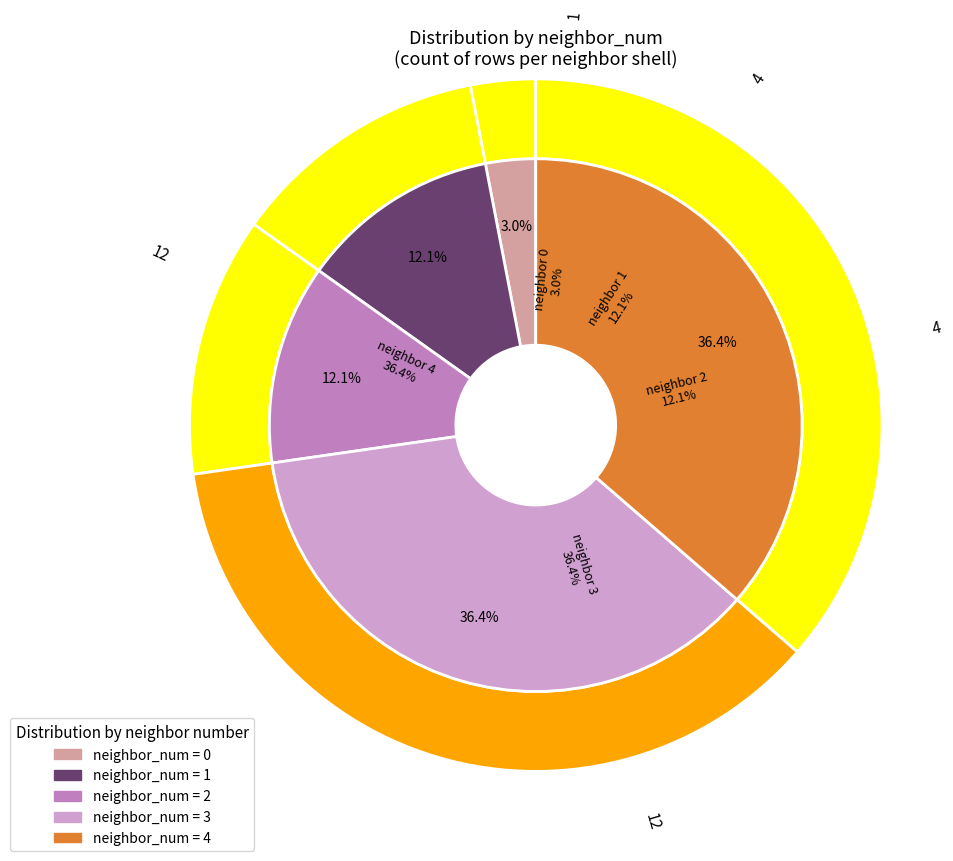

To the nearest percent, what percentage of the pie is 0?

3%